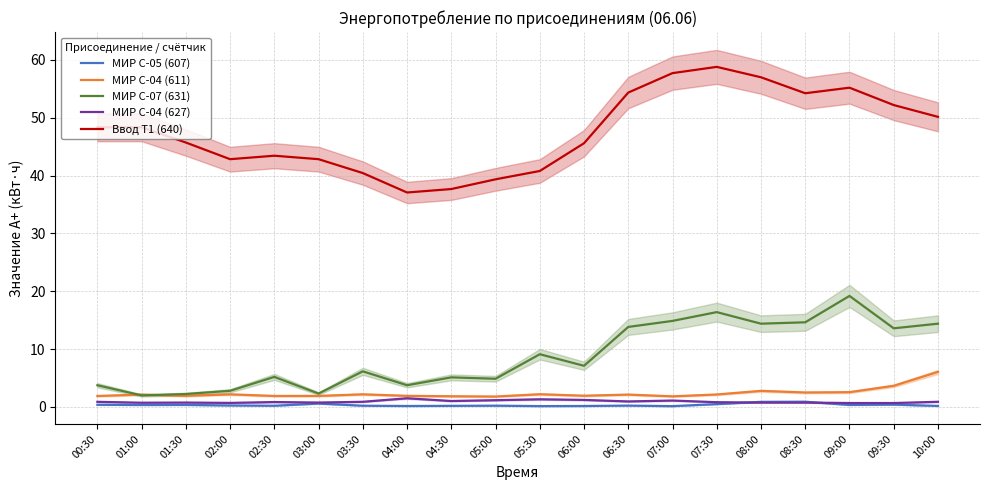

The value of МИР С-07 (631) at 08:30 is 5.7. True or false?

False